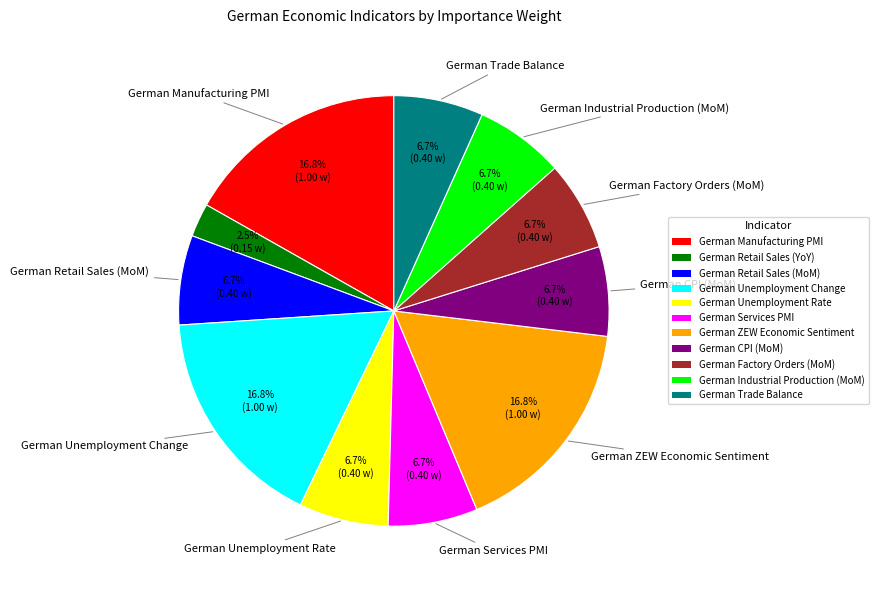

True or false: German Unemployment Rate accounts for 7% of the total.

True